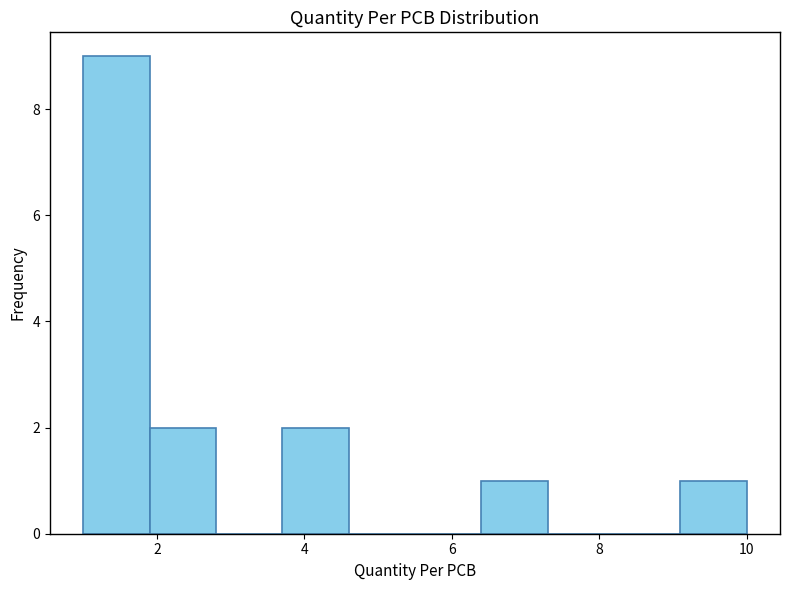

Reading left to right, list every bar in this chart as the range it spans on the x-axis followed by its height. Neither the bar edges nor the heights are printed on the chart, so give them approximately, as read against the axes.

1.0 to 1.9: 9
1.9 to 2.8: 2
2.8 to 3.7: 0
3.7 to 4.6: 2
4.6 to 5.5: 0
5.5 to 6.4: 0
6.4 to 7.3: 1
7.3 to 8.2: 0
8.2 to 9.1: 0
9.1 to 10.0: 1